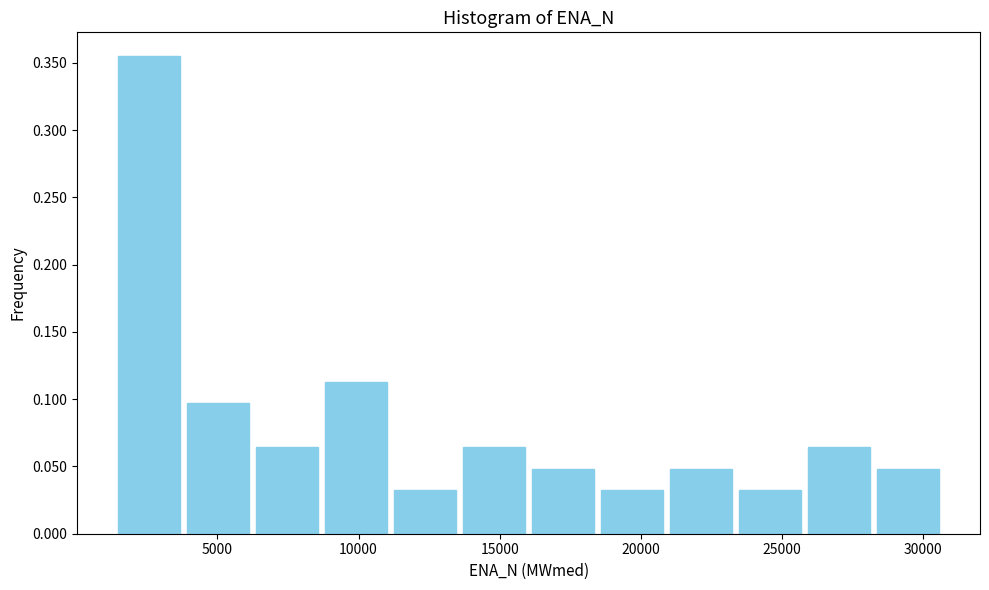

Reading left to right, transcribe this chart: for each bar, give the range it covers on the x-axis and its height. Neither the bar edges nor the heights are printed on the chart, so give them approximately, as read against the axes.

1500 to 4000: 0.355
4000 to 6500: 0.095
6500 to 8500: 0.065
8500 to 11000: 0.115
11000 to 13500: 0.030
13500 to 16000: 0.065
16000 to 18500: 0.050
18500 to 21000: 0.030
21000 to 23500: 0.050
23500 to 26000: 0.030
26000 to 28000: 0.065
28000 to 30500: 0.050